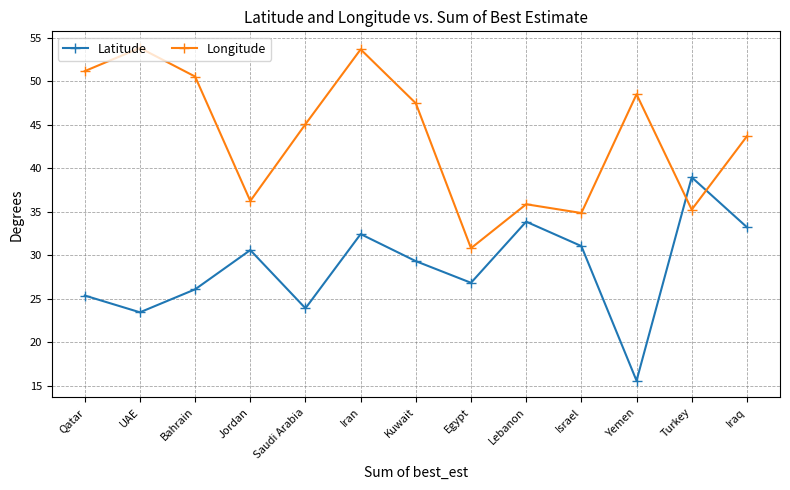

Which series has the largest total across all categories?

Longitude